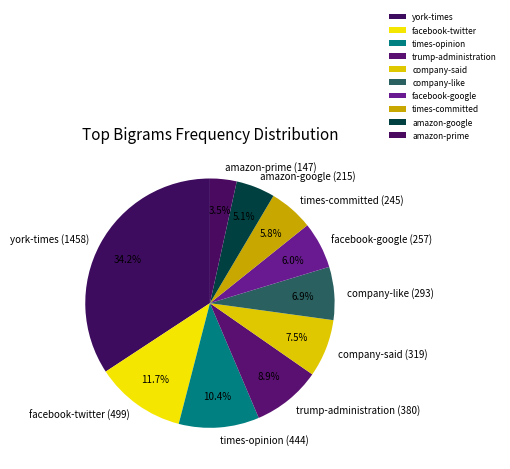

Is the sum of york-times and facebook-google greater than half?

No